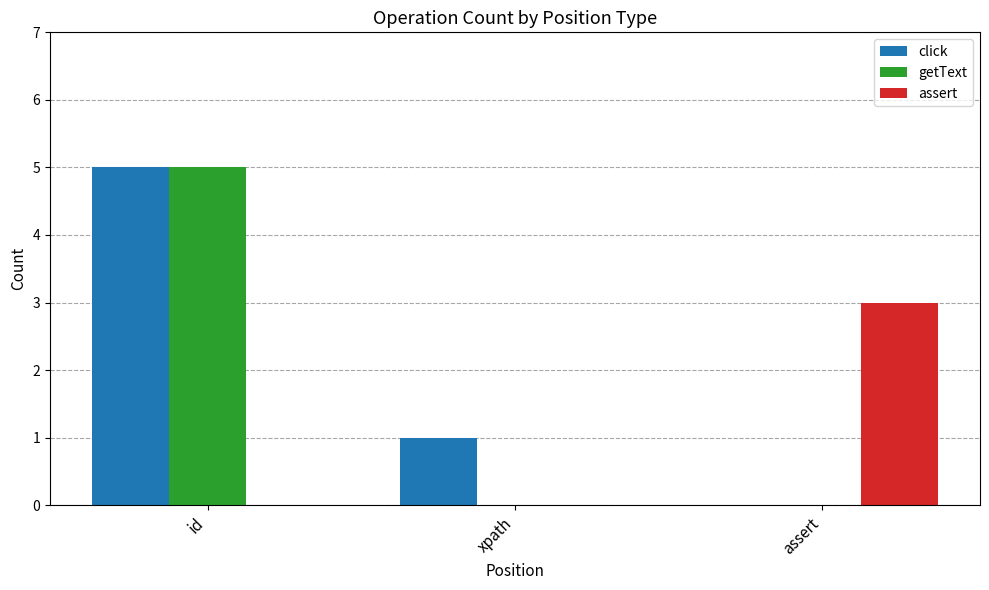

What is the maximum value for assert?

3